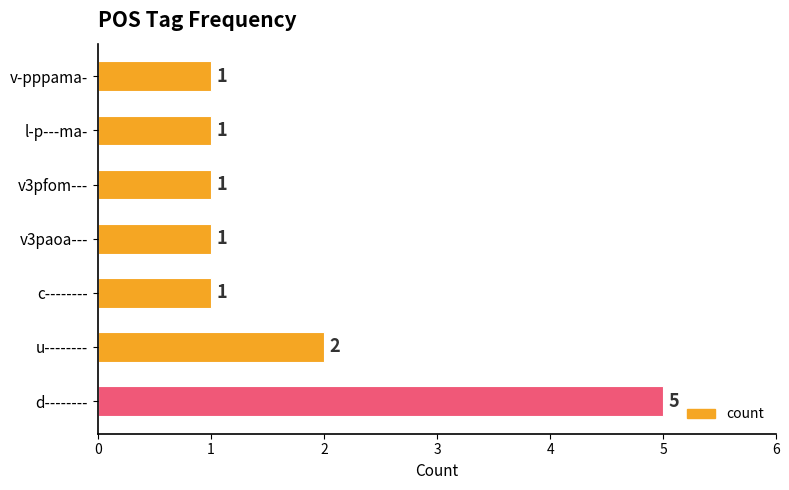

Approximately how many times larger is the value at l-p---ma- compared to v3pfom---?

1.0